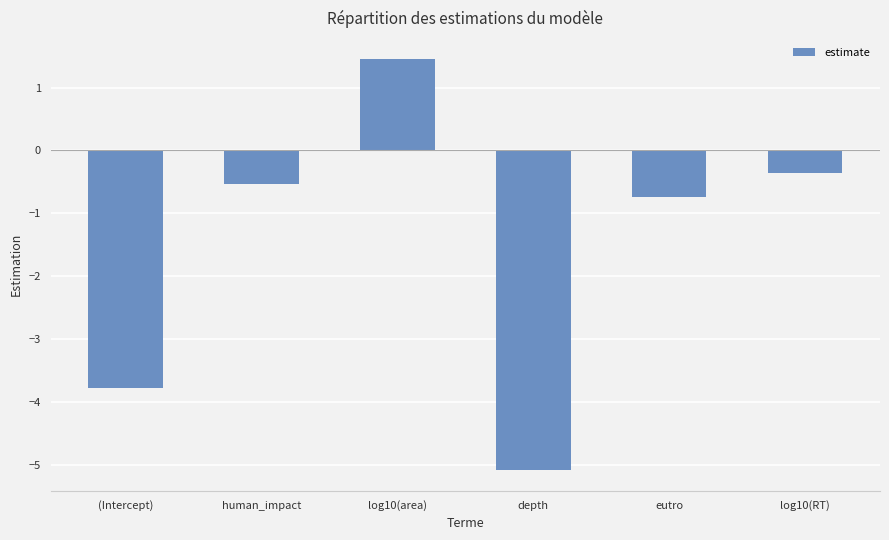

Is it true that the value at eutro is -1.3?

False